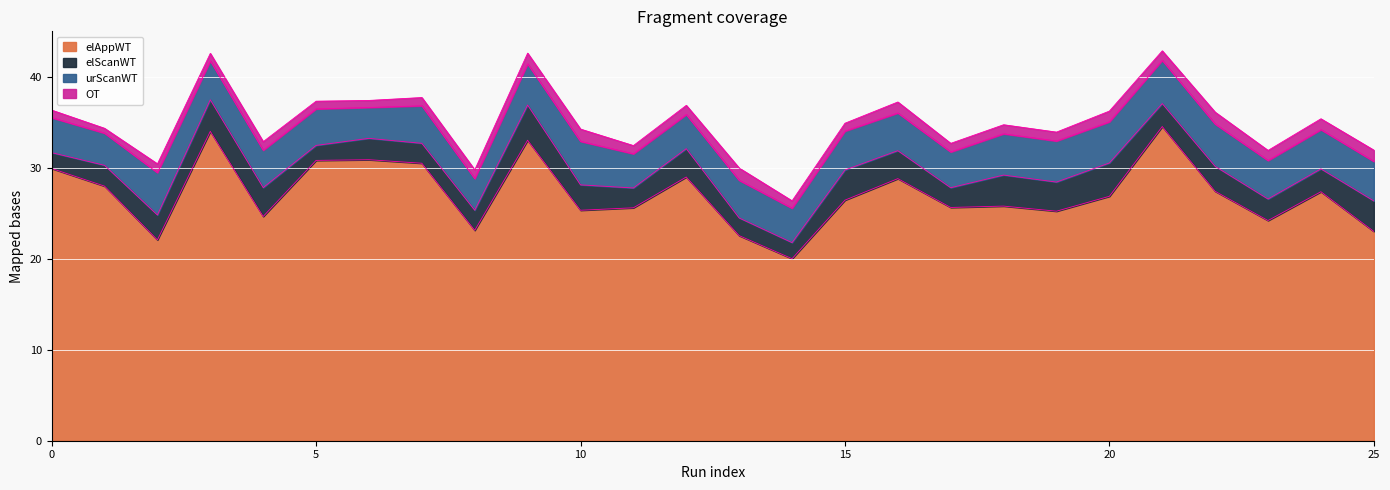

At which category does OT reach its first local valley?

run 1